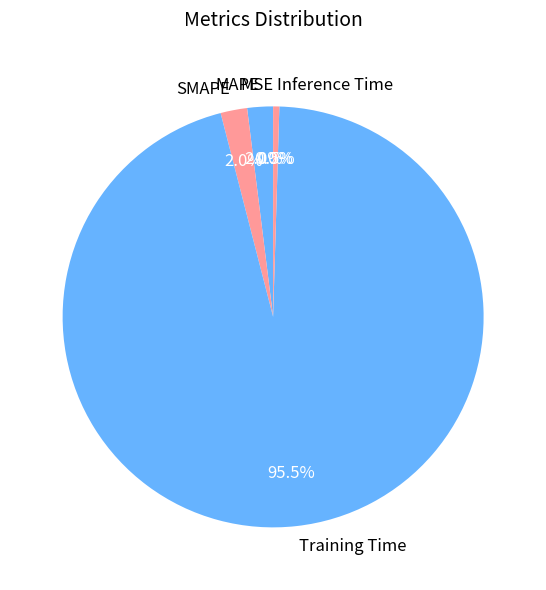

Between SMAPE and Inference Time, which is larger?

SMAPE